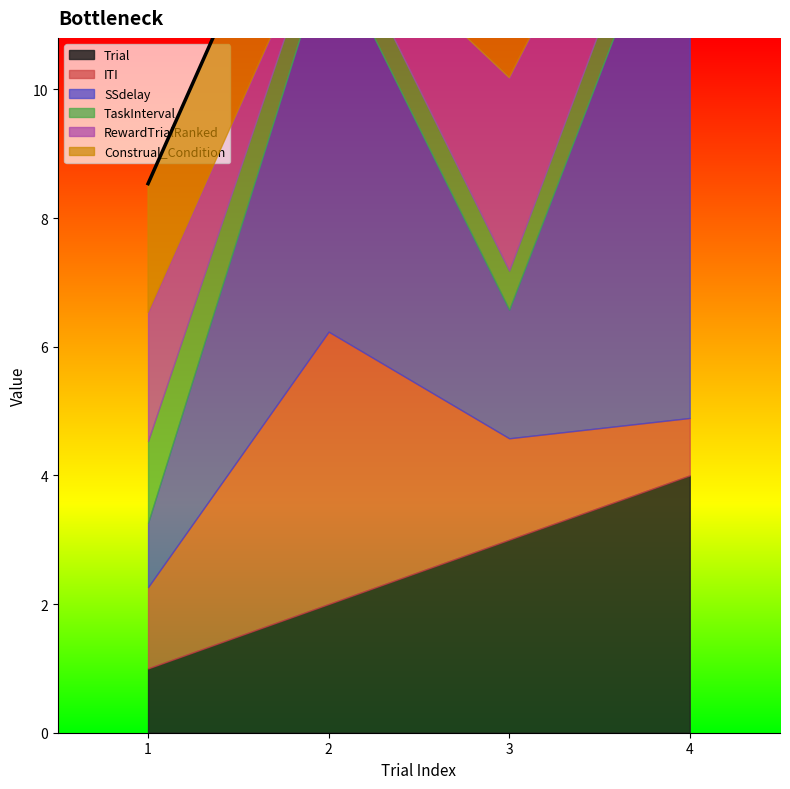

At 3, list the series in order from smallest to largest.

TaskInterval, ITI, SSdelay, Trial, RewardTrialRanked, Construal_Condition